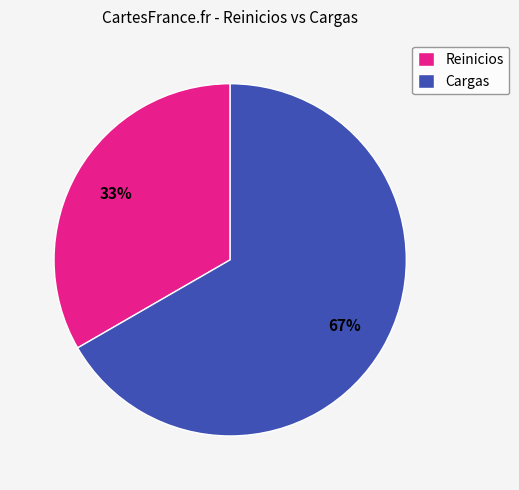

Rank the categories by value from highest to lowest.

Cargas, Reinicios